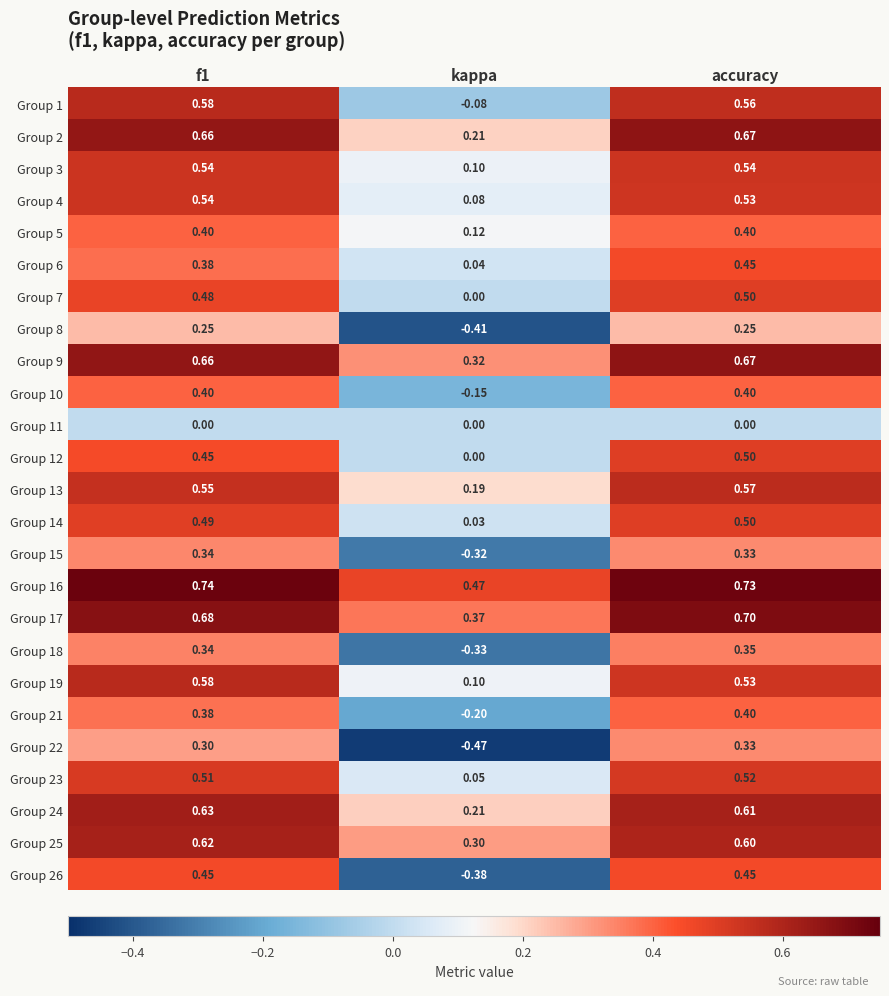

At which label does Group 12 reach its peak?

accuracy